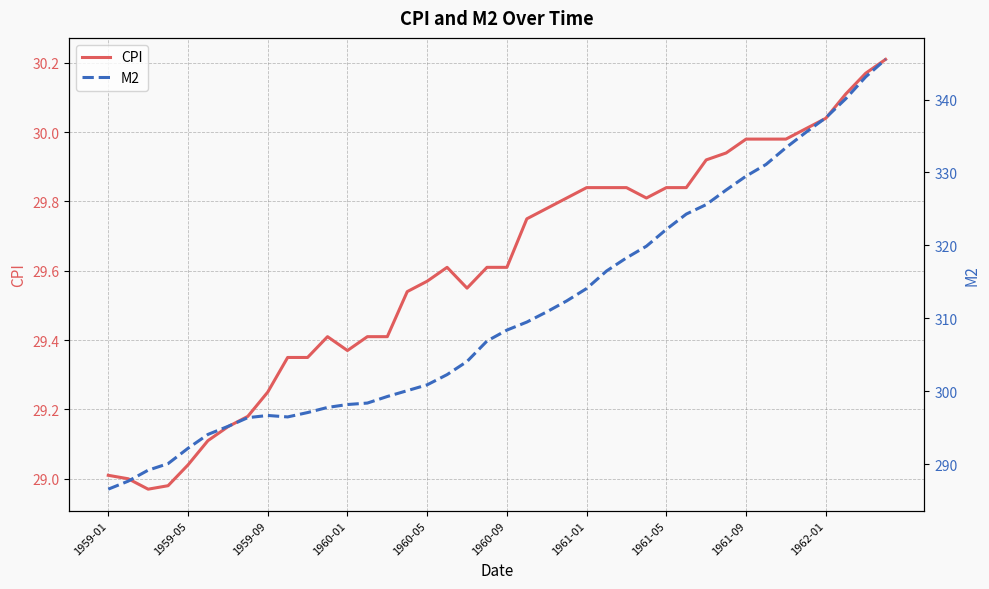

In M2, how many points are lower than both neighbors (excluding endpoints)?

1